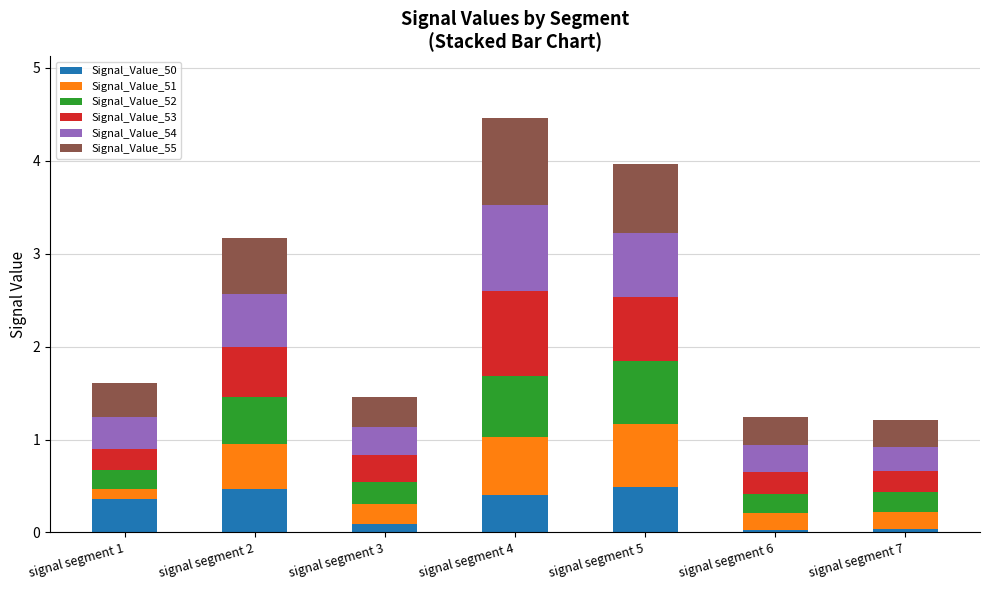

The Signal_Value_50 series shows 0.1 at signal segment 3. True or false?

True